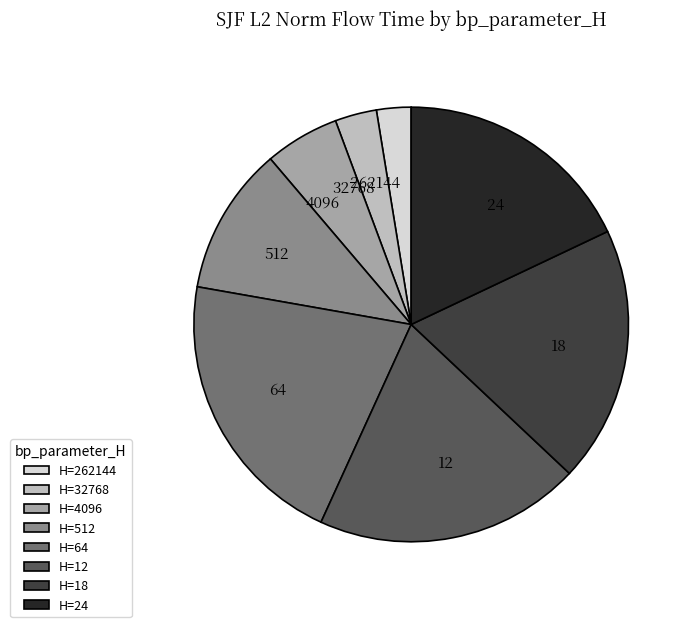

What is the ratio of the value at H=18 to the value at H=4096?

3.4